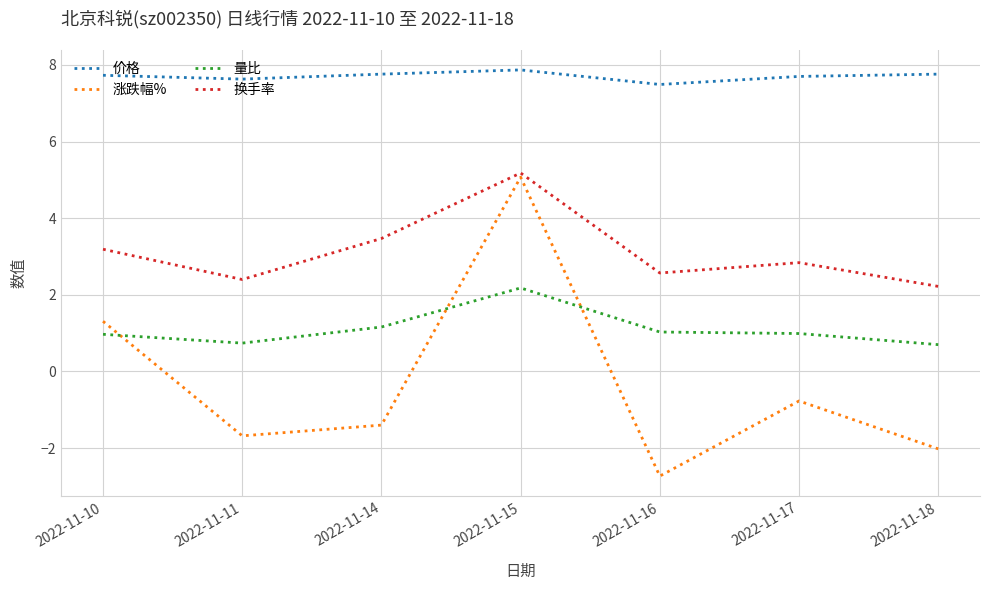

Which series has the widest spread of values?

涨跌幅%